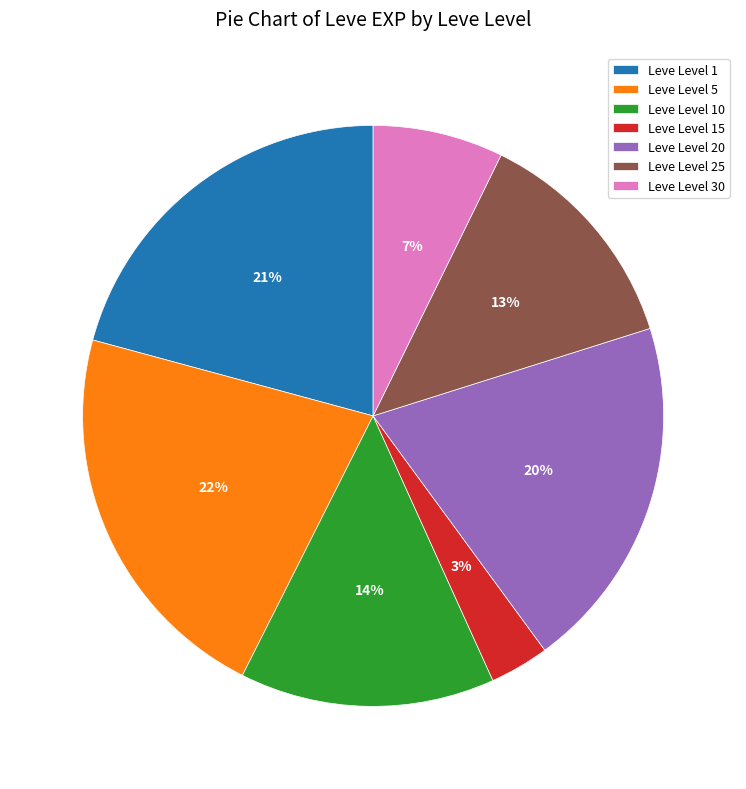

Rank the categories by value from highest to lowest.

Leve Level 5, Leve Level 1, Leve Level 20, Leve Level 10, Leve Level 25, Leve Level 30, Leve Level 15